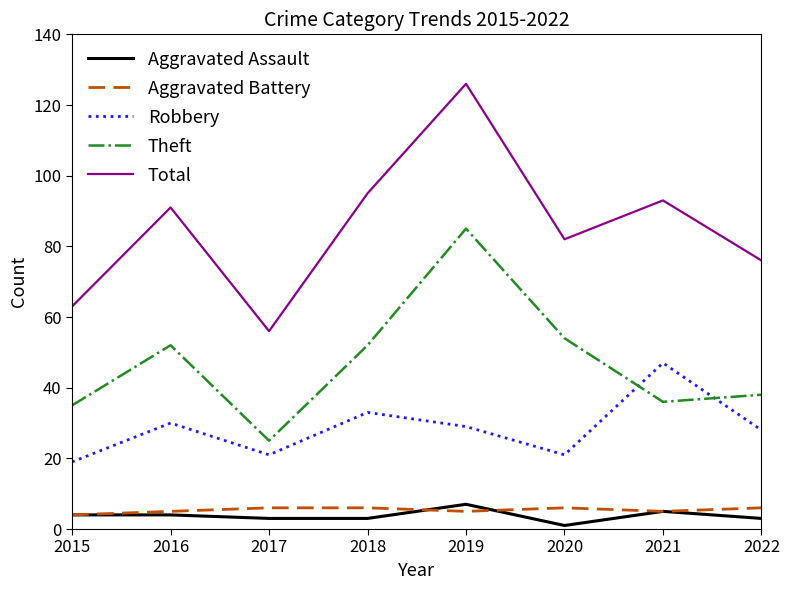

At how many categories does at least one series exceed 123?

1